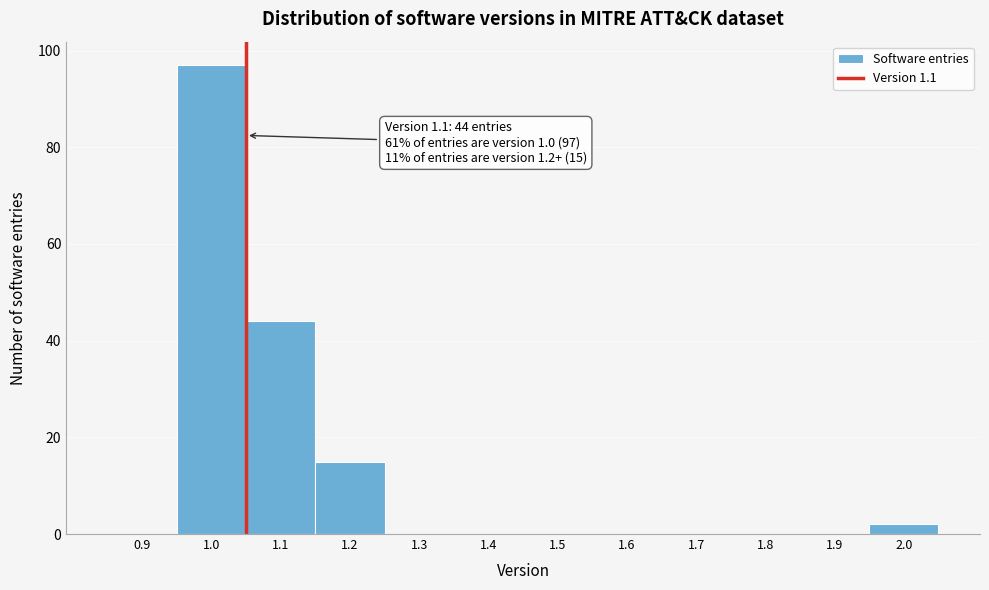

Reading left to right, list all the values displayed in this chart.

0.9=0	1.0=97	1.1=44	1.2=15	1.3=0	1.4=0	1.5=0	1.6=0	1.7=0	1.8=0	1.9=0	2.0=2